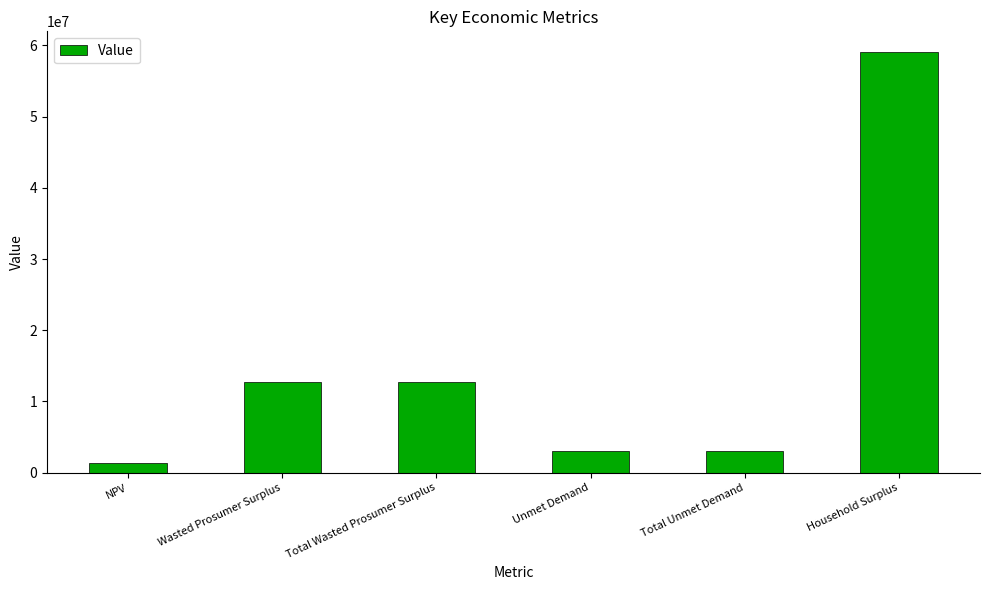

Reading left to right, extract all data points from this chart.

NPV=1432807.6	Wasted Prosumer Surplus=12728675.0	Total Wasted Prosumer Surplus=12728675.0	Unmet Demand=3093416.2	Total Unmet Demand=3093416.2	Household Surplus=59017089.2